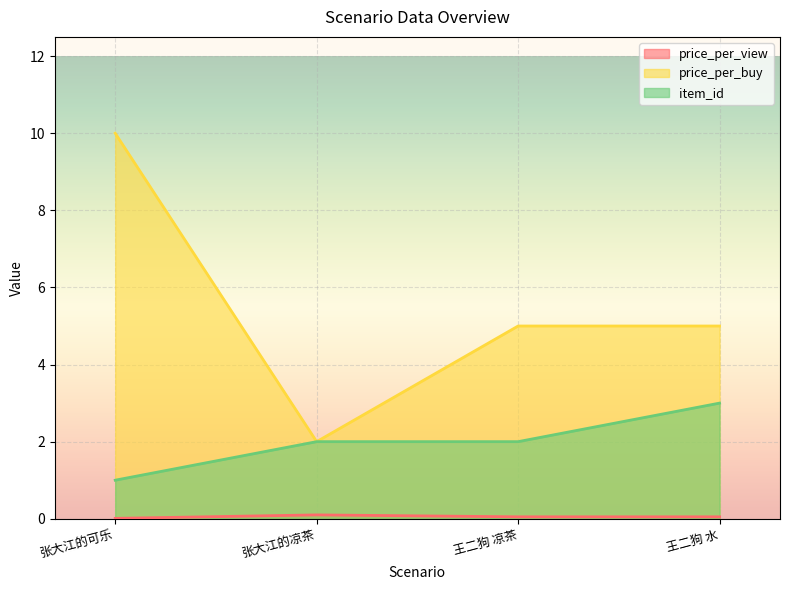

What is the label of the 4th point from the right?

张大江的可乐